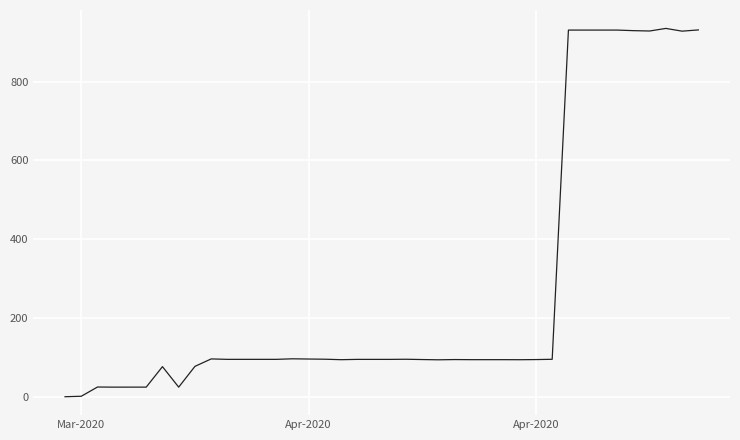

What is the sum of all values?

10734.4